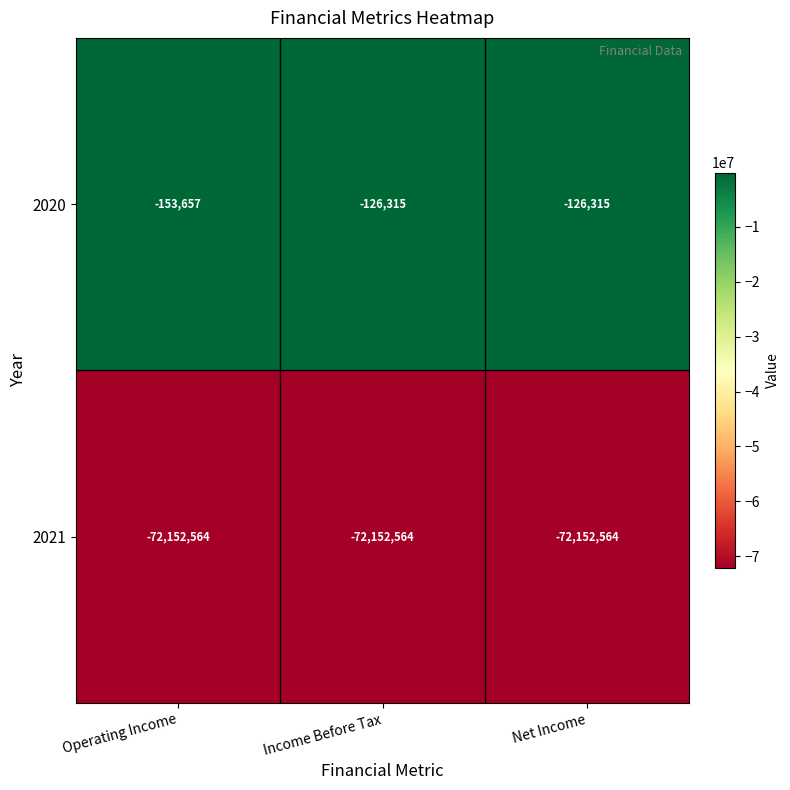

Which category has the lowest value in the 2020 series?

Operating Income